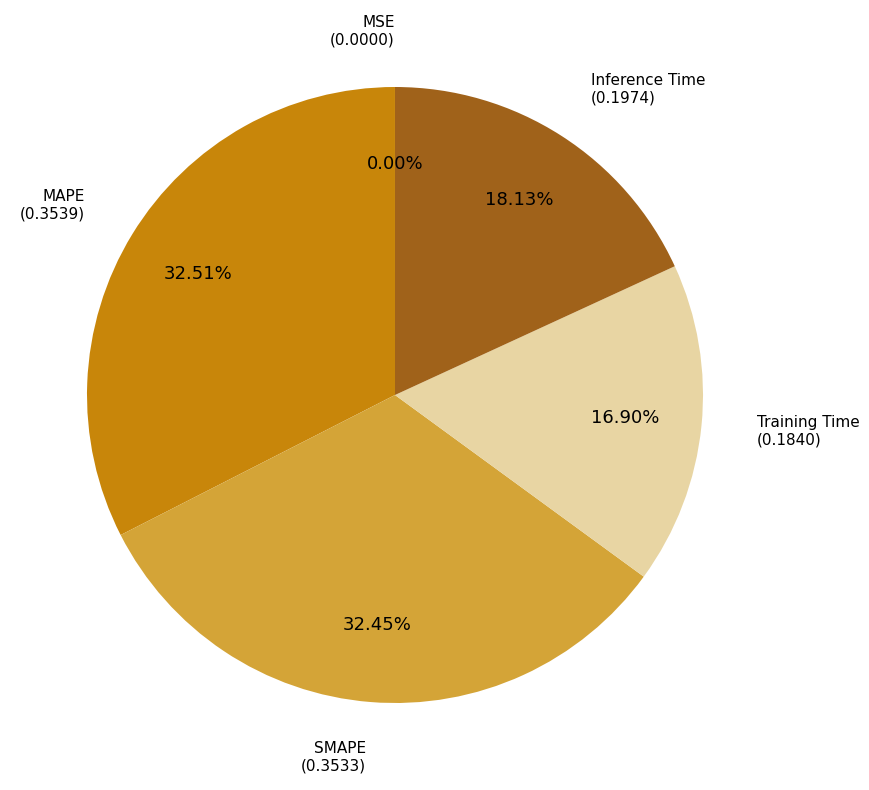

Is there any slice that represents more than half of the pie?

No